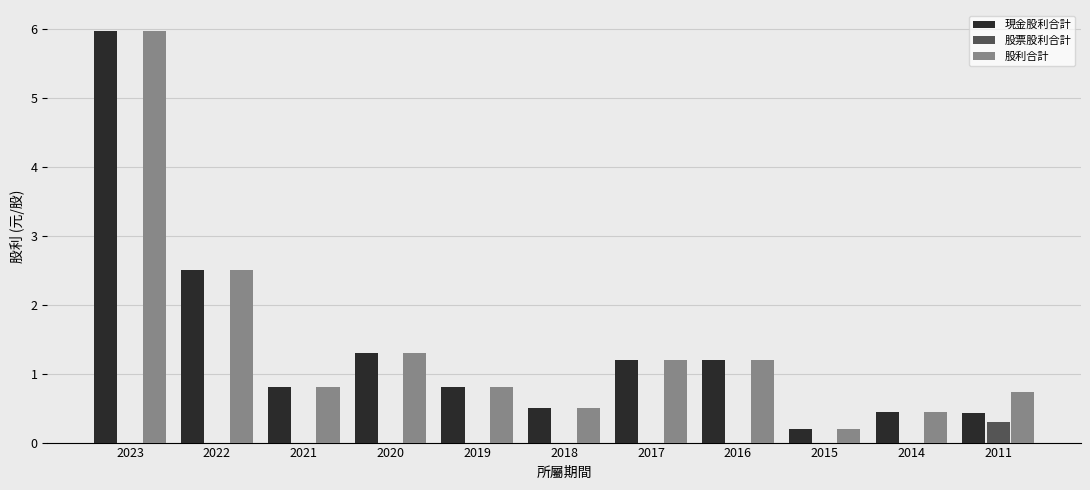

What is the total value across all series at 2016?

2.4